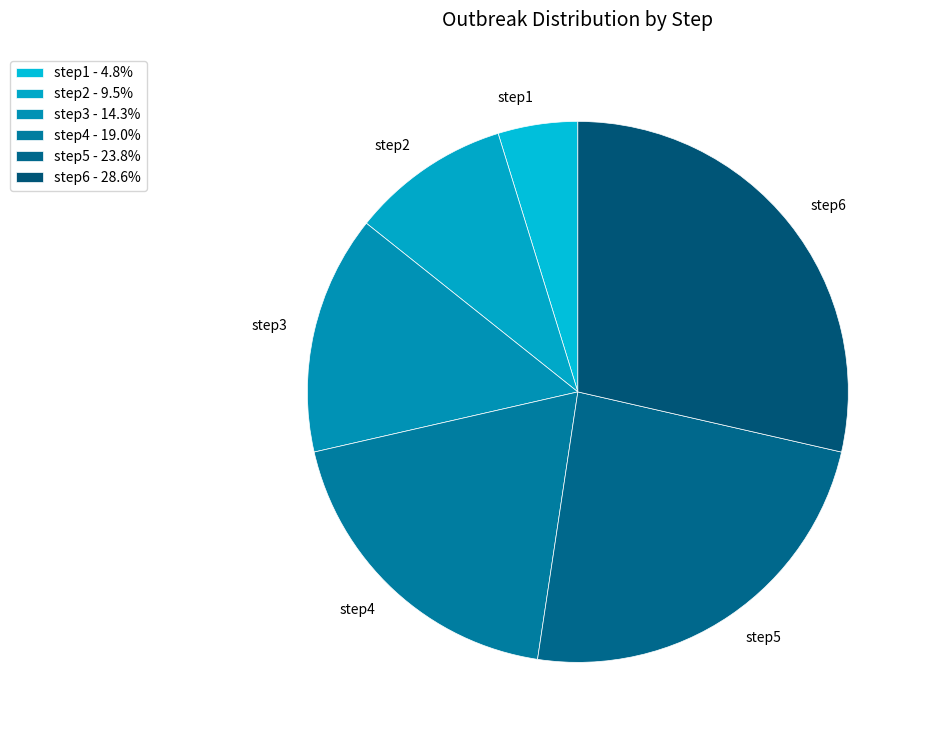

Is it true that step5 is 24% of the pie?

True